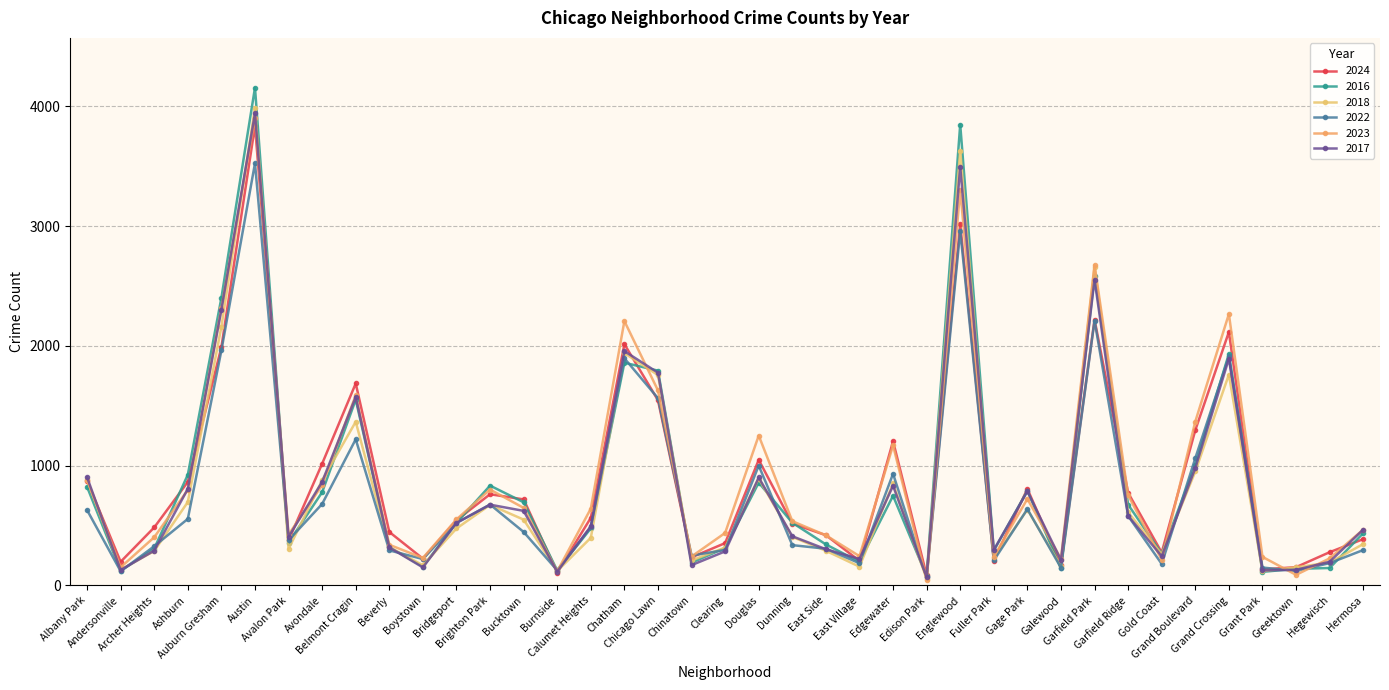

The value of 2017 at Brighton Park is 1114. True or false?

False